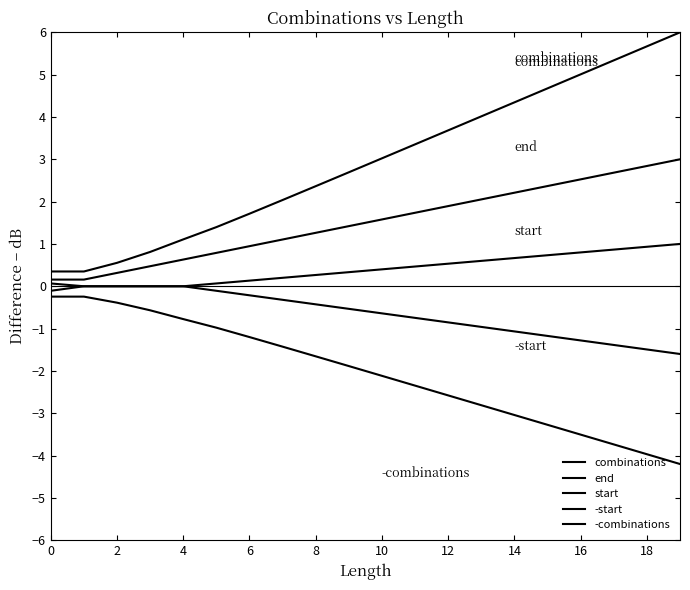

How many lines are shown in the chart?

5